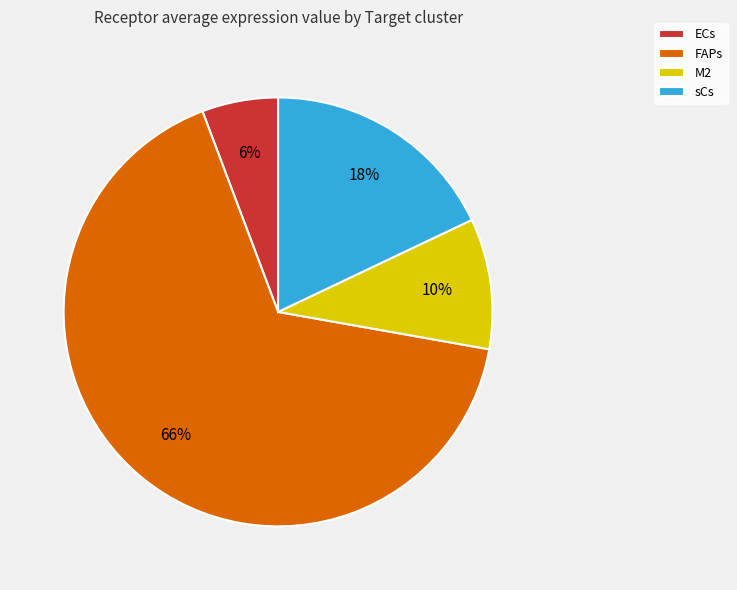

Count the number of slices in the pie.

4